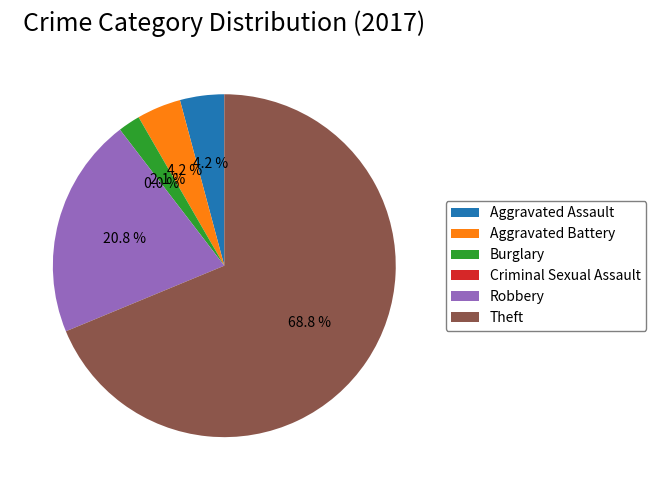

Rank the categories by value from highest to lowest.

Theft, Robbery, Aggravated Assault, Aggravated Battery, Burglary, Criminal Sexual Assault